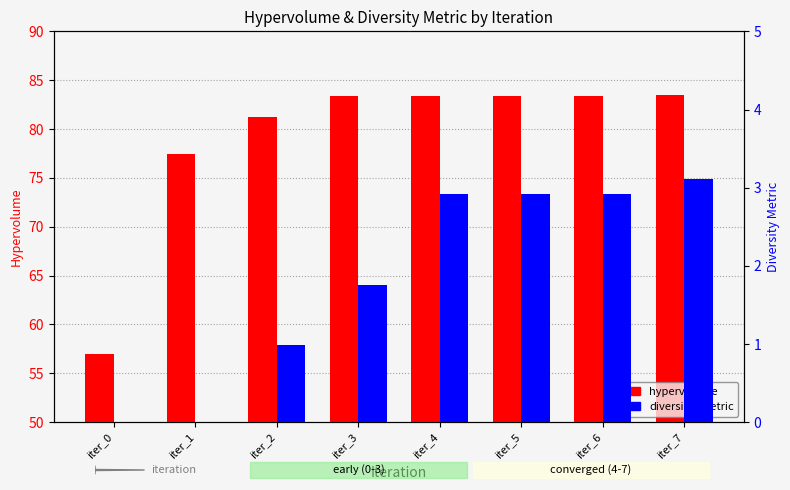

How many series are shown in this chart?

2